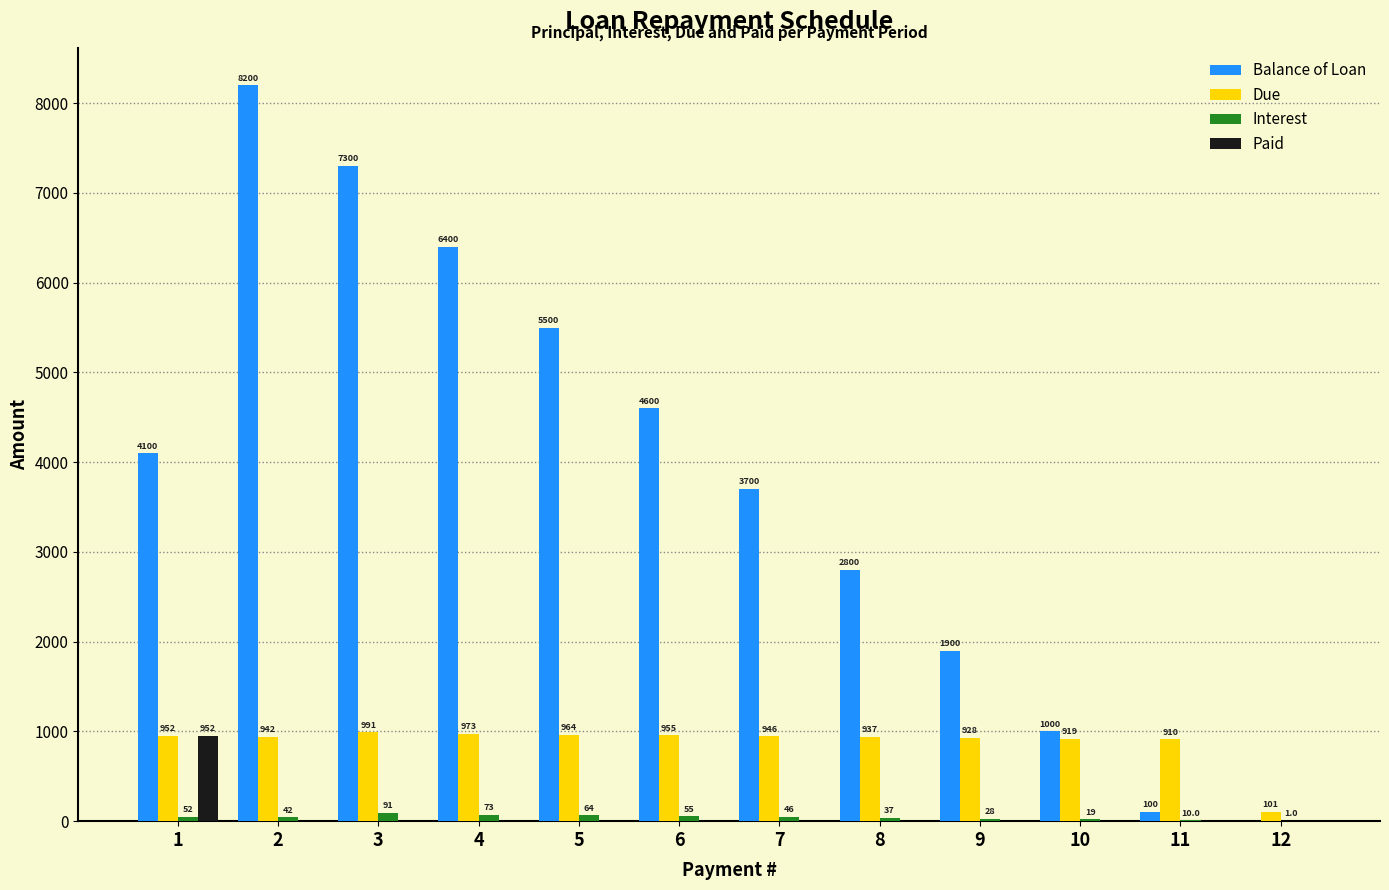

What is the sum of all Due values?

10518.0